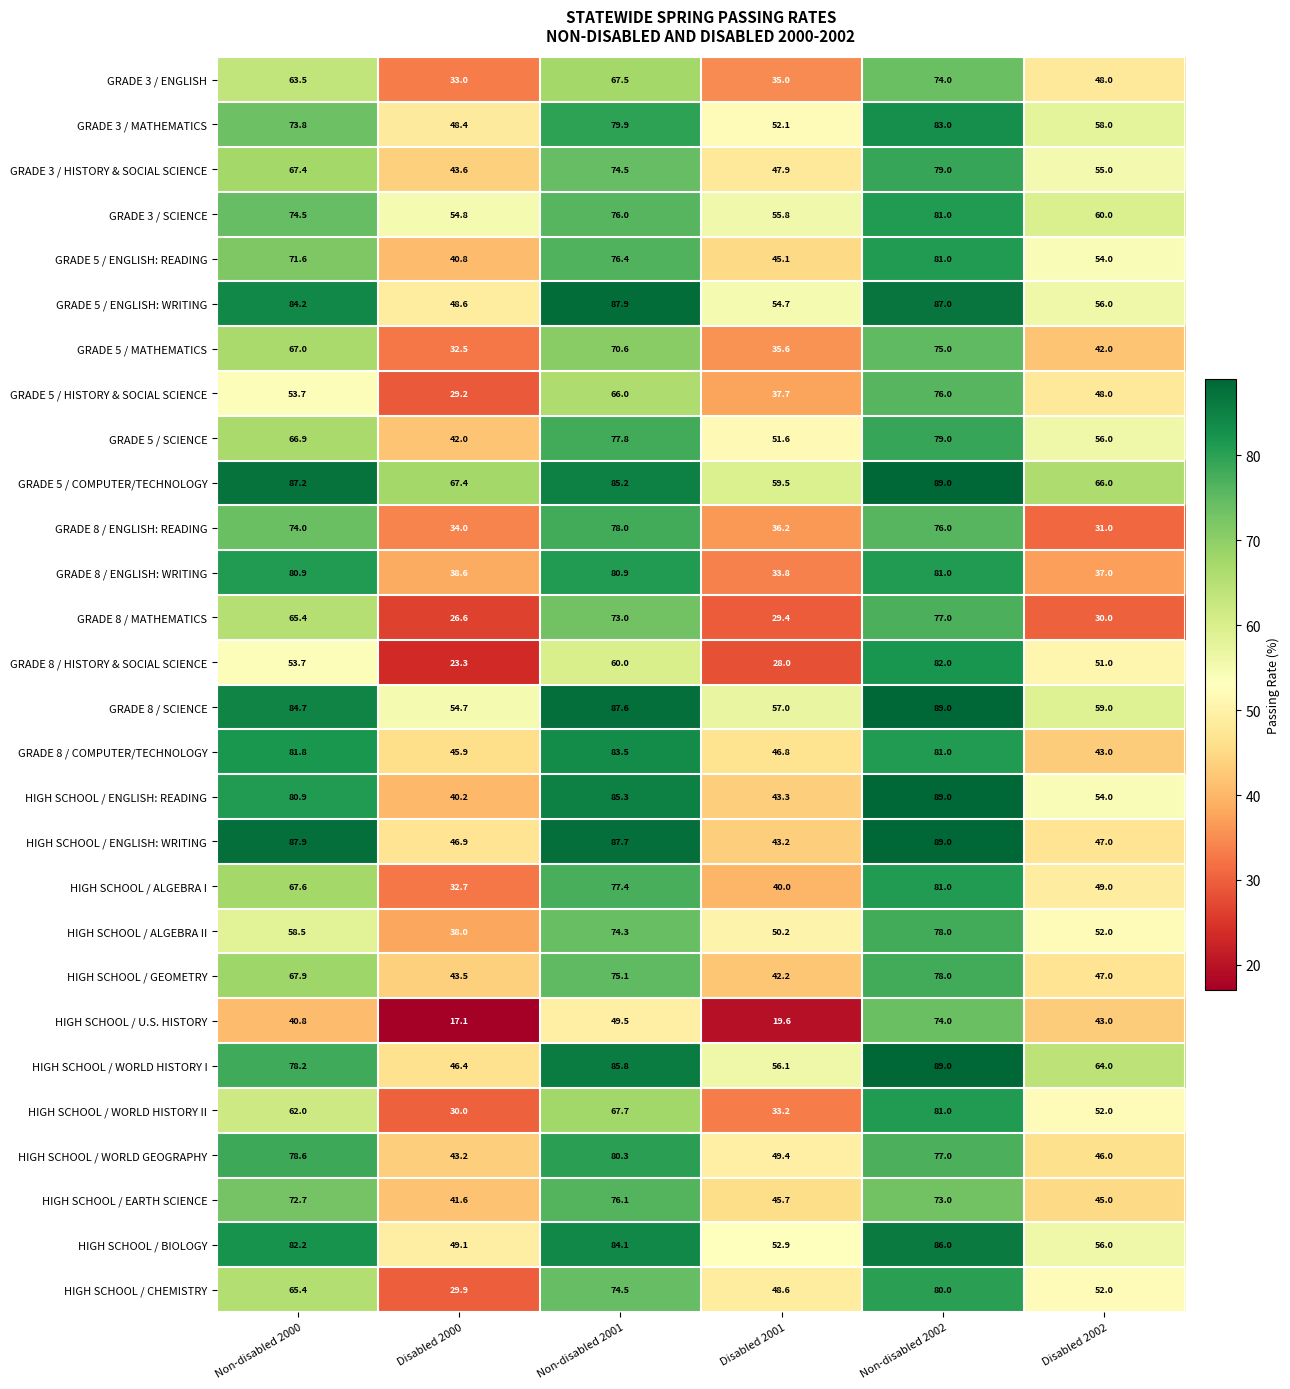

At which label does GRADE 5 / SCIENCE first exceed 66?

Non-disabled 2000